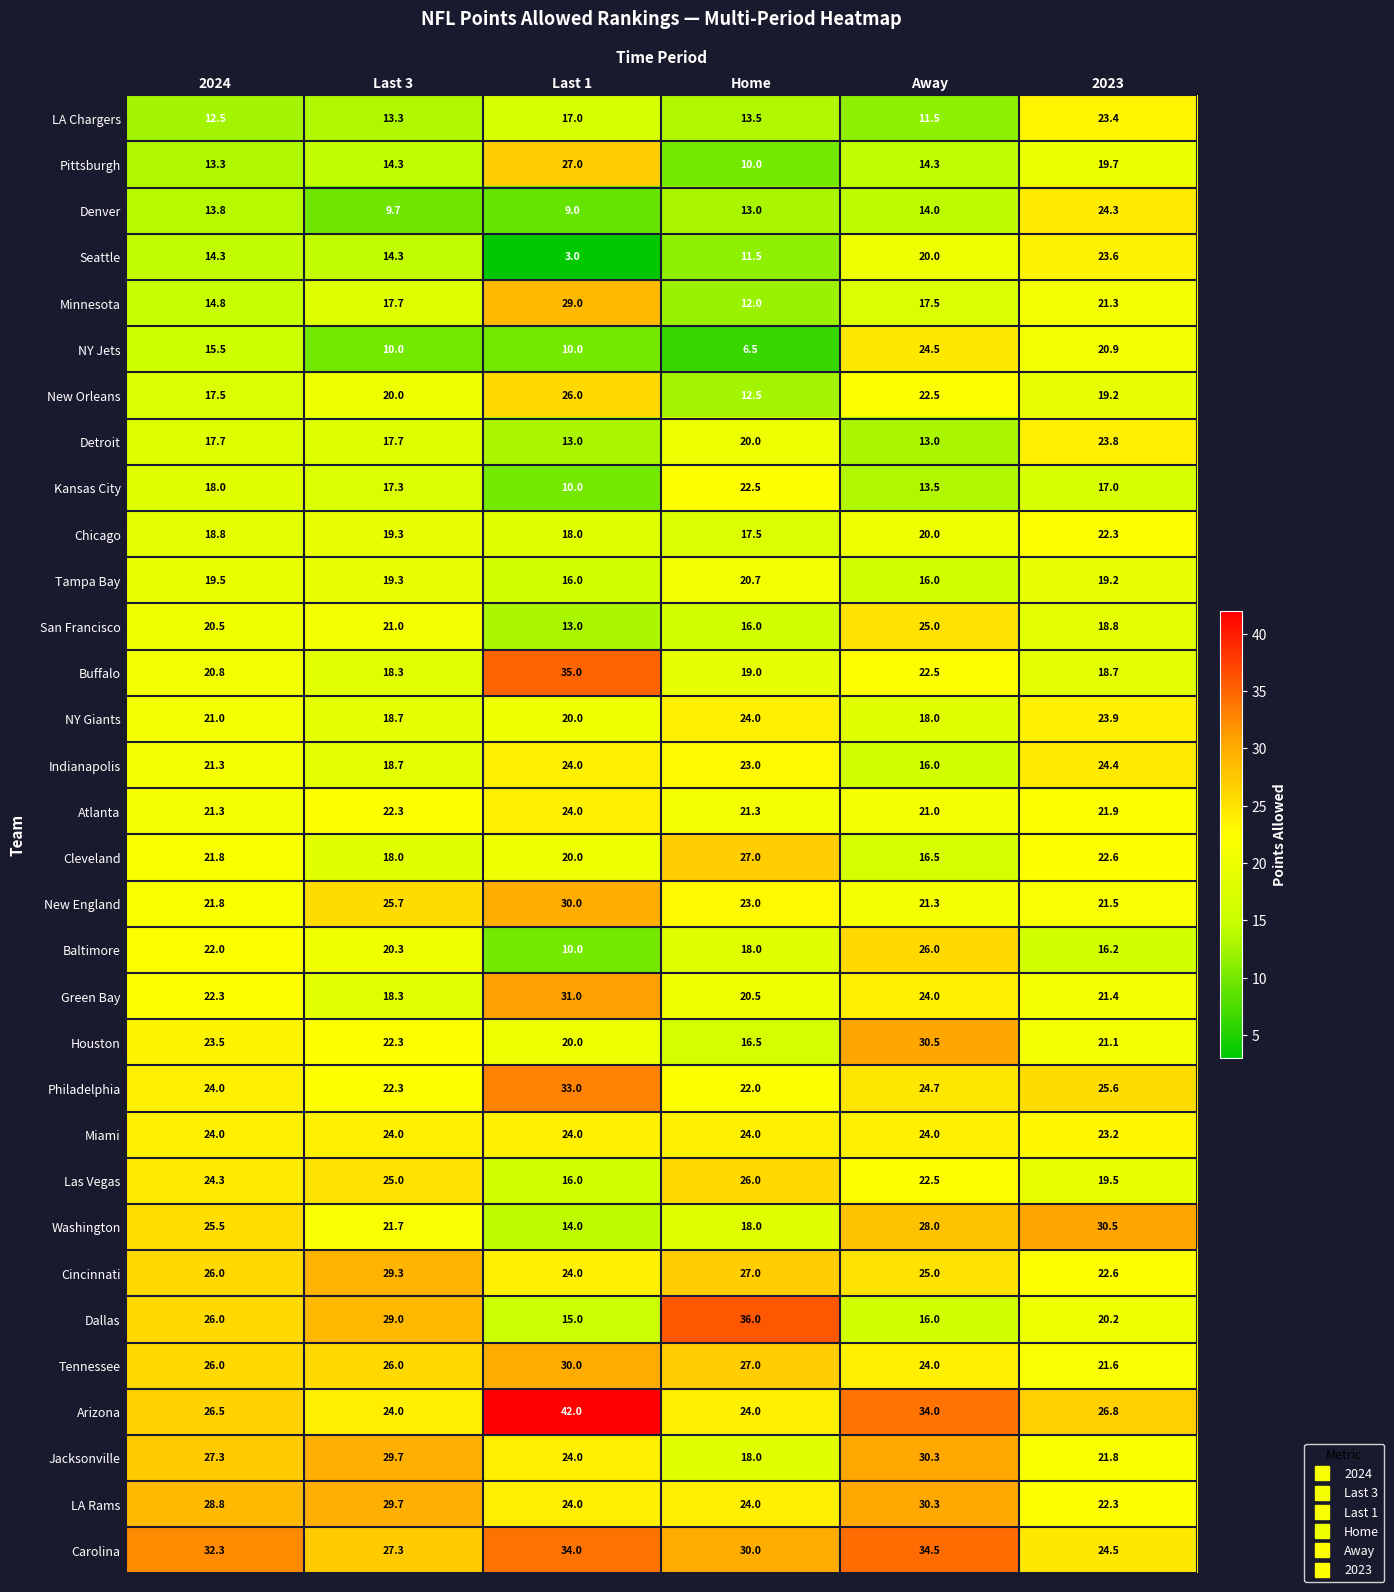

How many data points in Green Bay are above 22?

3